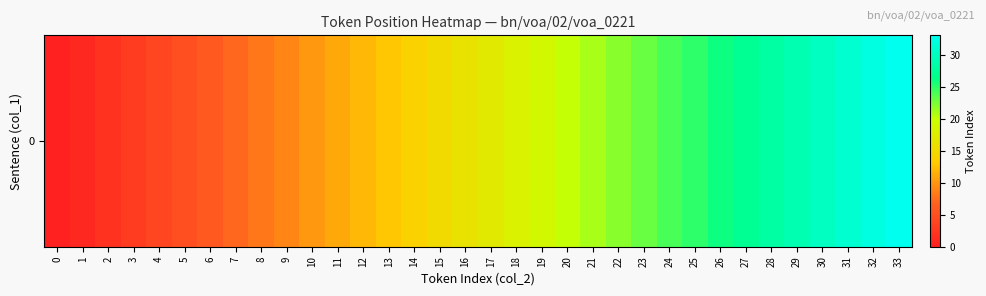

Reading right to left, list all the values displayed in this chart.

33=33	32=32	31=31	30=30	29=29	28=28	27=27	26=26	25=25	24=24	23=23	22=22	21=21	20=20	19=19	18=18	17=17	16=16	15=15	14=14	13=13	12=12	11=11	10=10	9=9	8=8	7=7	6=6	5=5	4=4	3=3	2=2	1=1	0=0